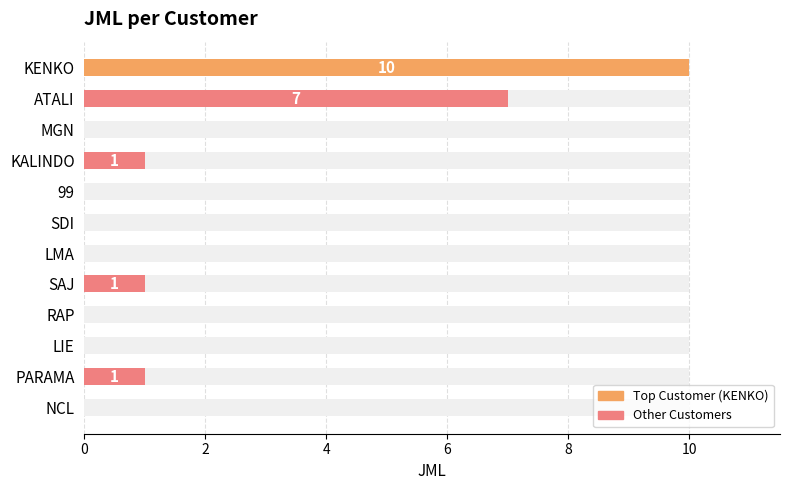

The value at NCL is 0. True or false?

True